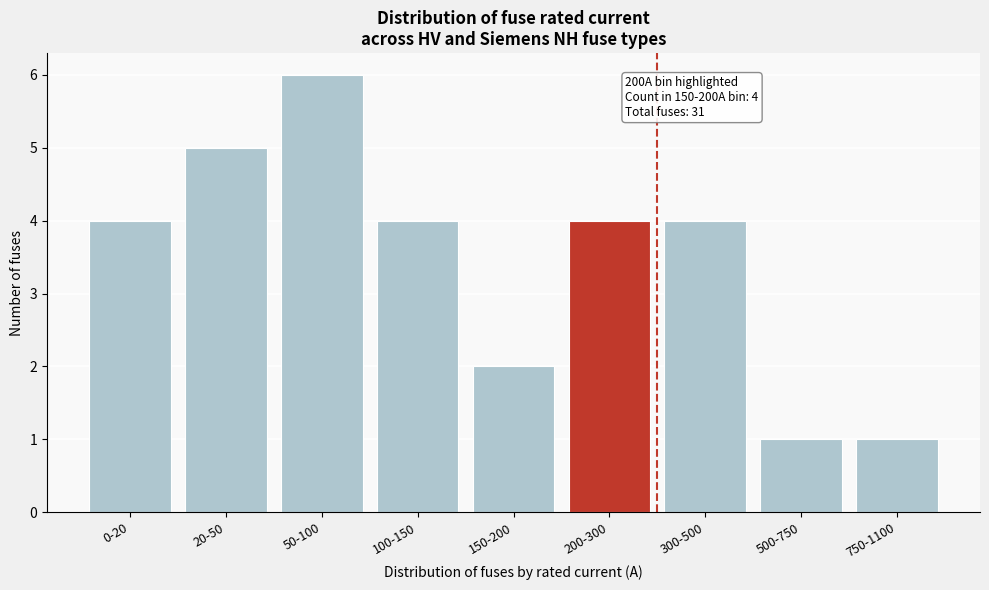

Reading left to right, transcribe all the data shown in this chart.

4	5	6	4	2	4	4	1	1